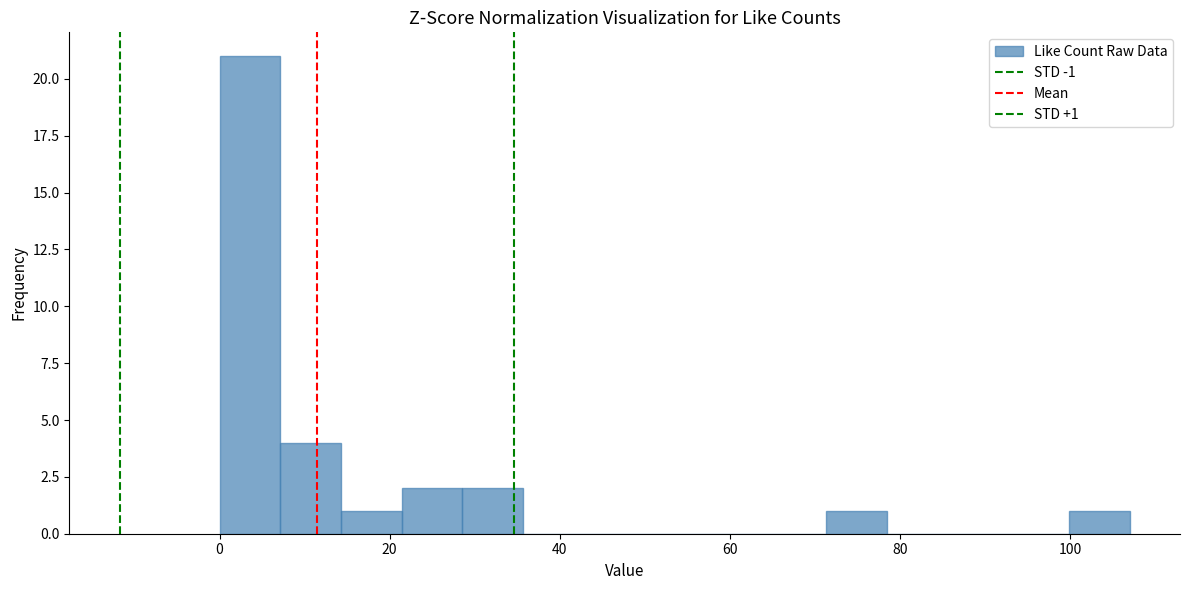

Read against the x-axis, roughly where is the centre of the tallest bar?

4